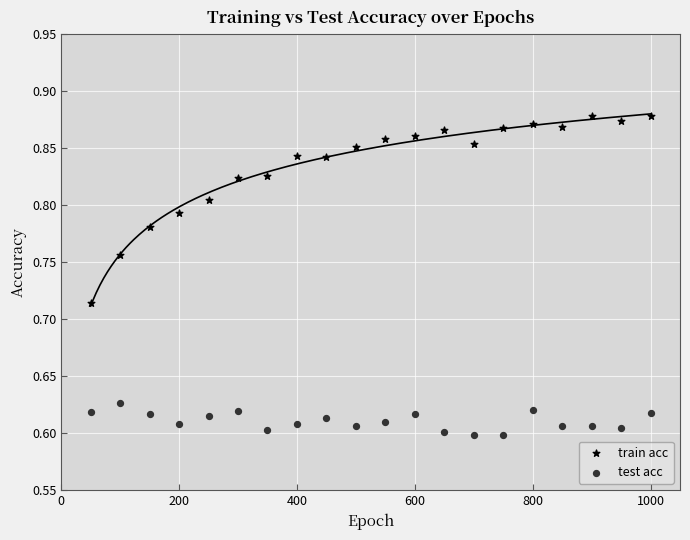

Across all data points, what is the range of Y values (max minus min)?

0.3